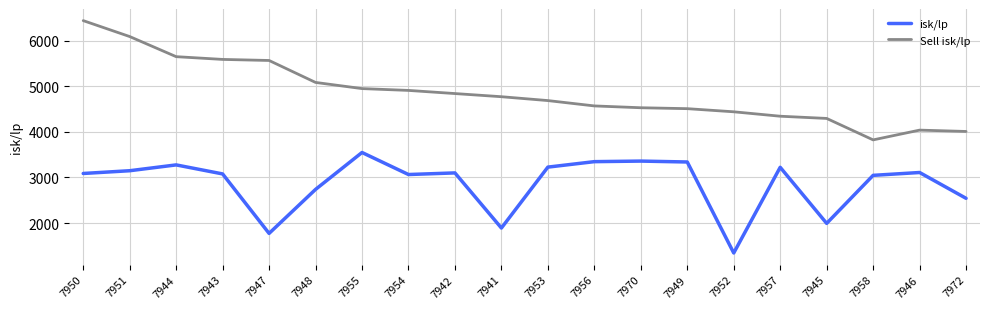

What is the minimum value for isk/lp?

1343.2